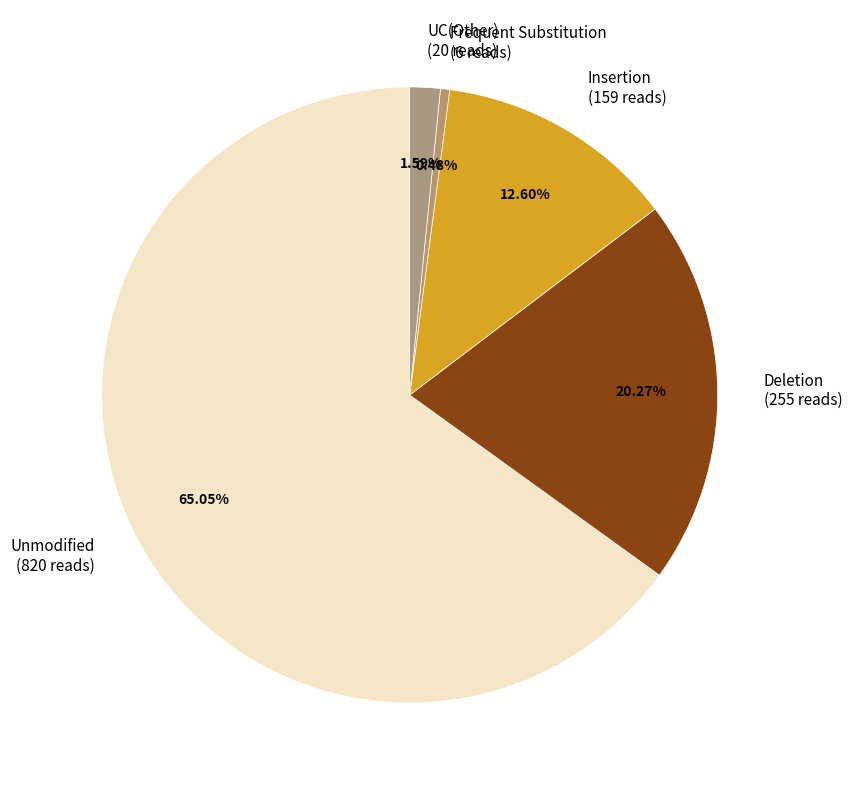

Rank the categories by value from lowest to highest.

Frequent Substitution (6 reads), UC(Other) (20 reads), Insertion (159 reads), Deletion (255 reads), Unmodified (820 reads)